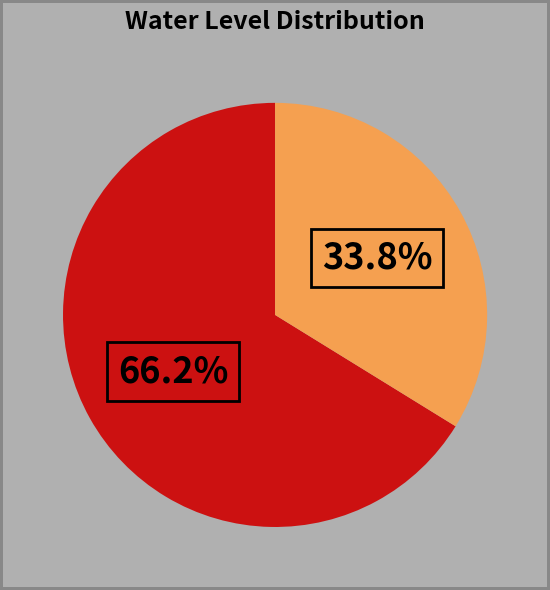

Is there any slice that represents more than half of the pie?

Yes